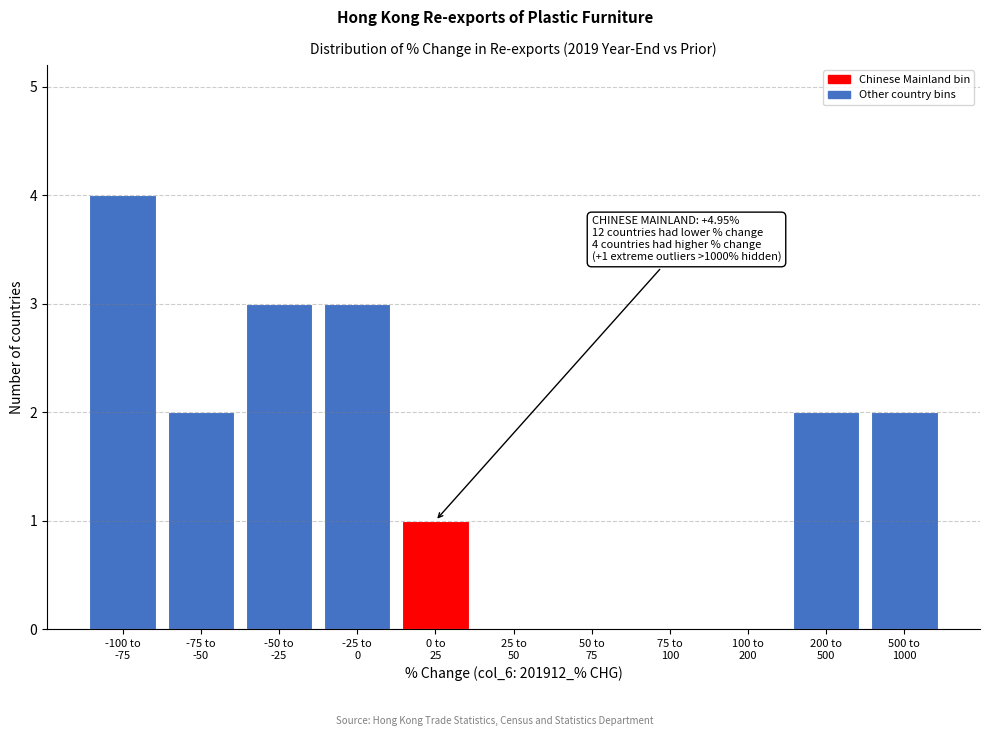

What is the maximum value shown in the chart?

4